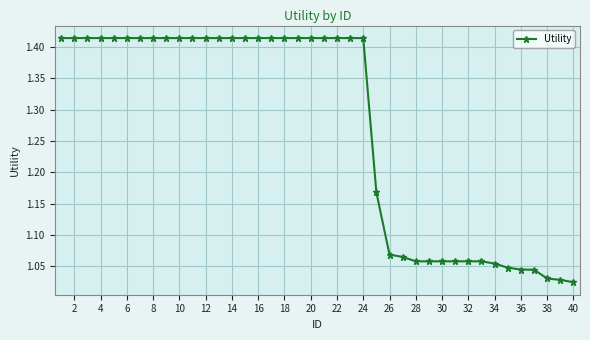

What is the difference between the maximum and minimum values?

0.4